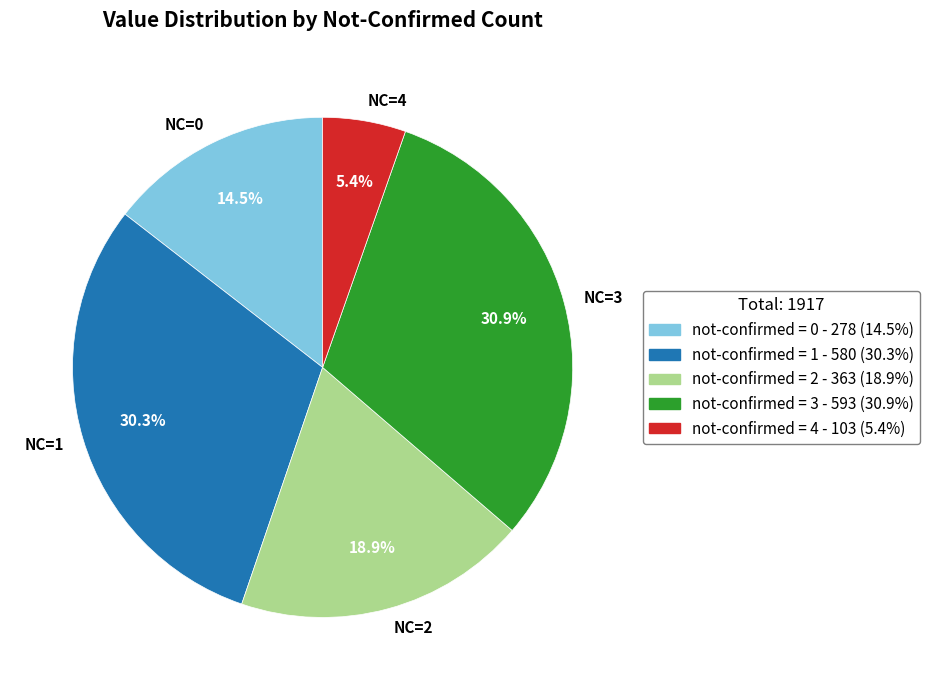

Is there any slice that represents more than half of the pie?

No